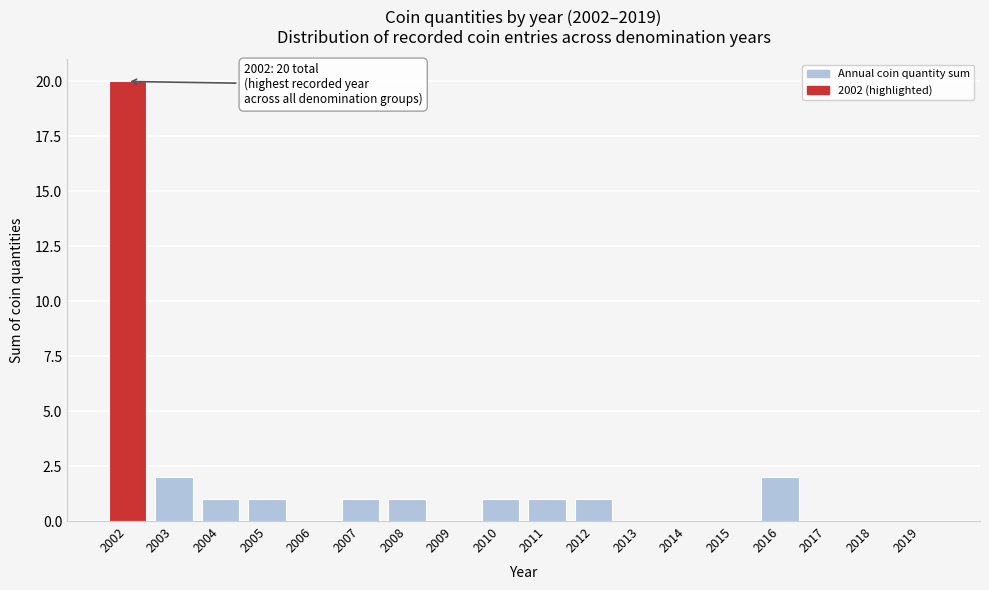

Reading left to right, transcribe all the data shown in this chart.

2002=20	2003=2	2004=1	2005=1	2006=0	2007=1	2008=1	2009=0	2010=1	2011=1	2012=1	2013=0	2014=0	2015=0	2016=2	2017=0	2018=0	2019=0